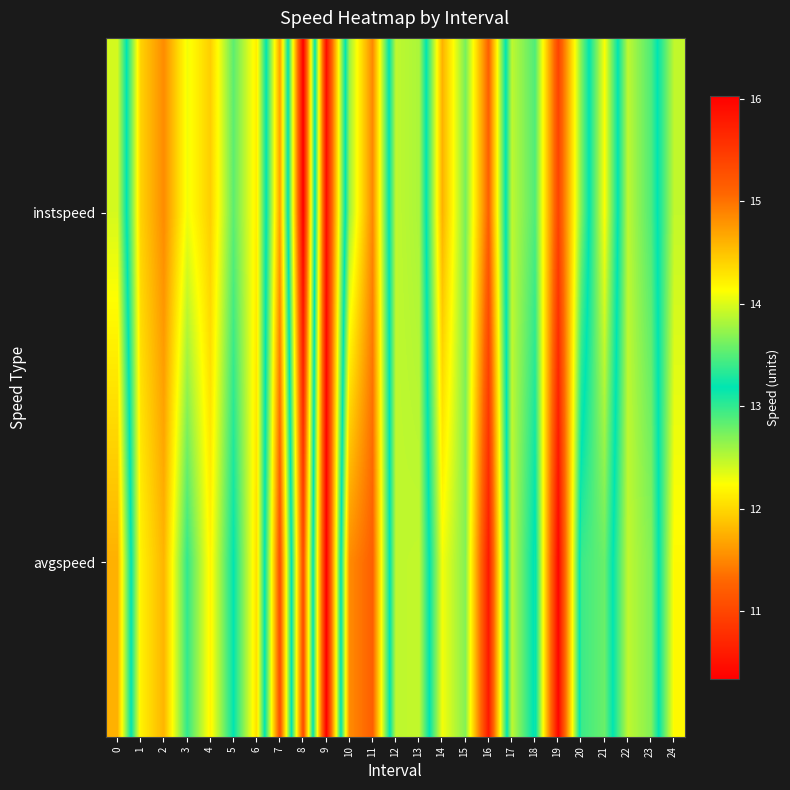

At how many categories does at least one series exceed 13?

13